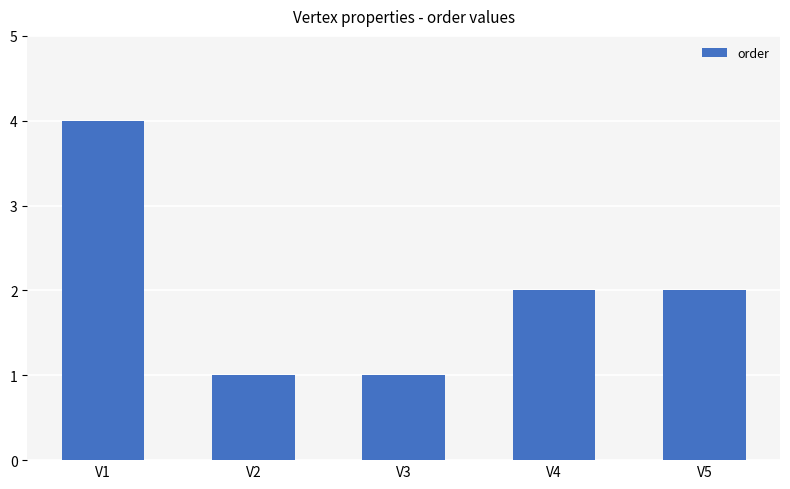

What is the average value?

2